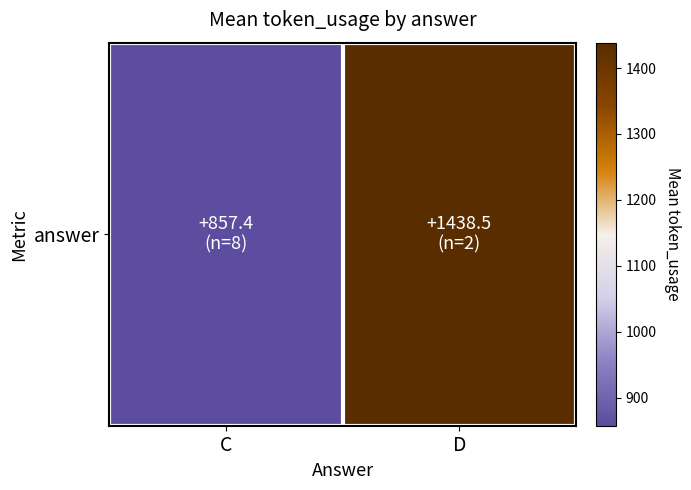

At which label does the data first exceed 1438?

D